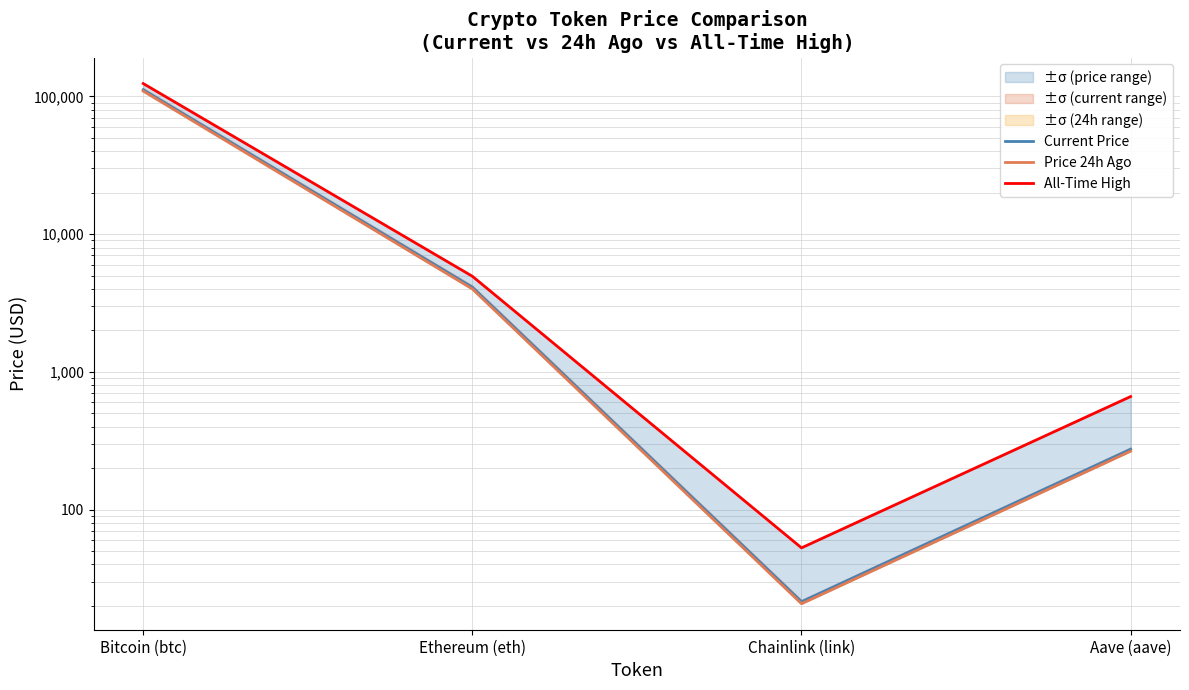

Rank the series at Bitcoin (btc) from highest to lowest value.

All-Time High, Current Price, Price 24h Ago